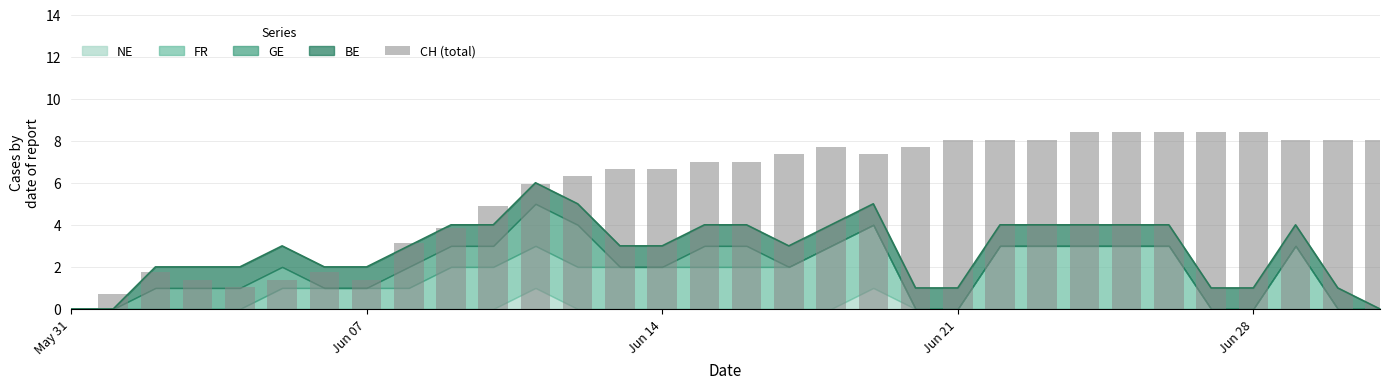

Does the chart contain any negative values?

No